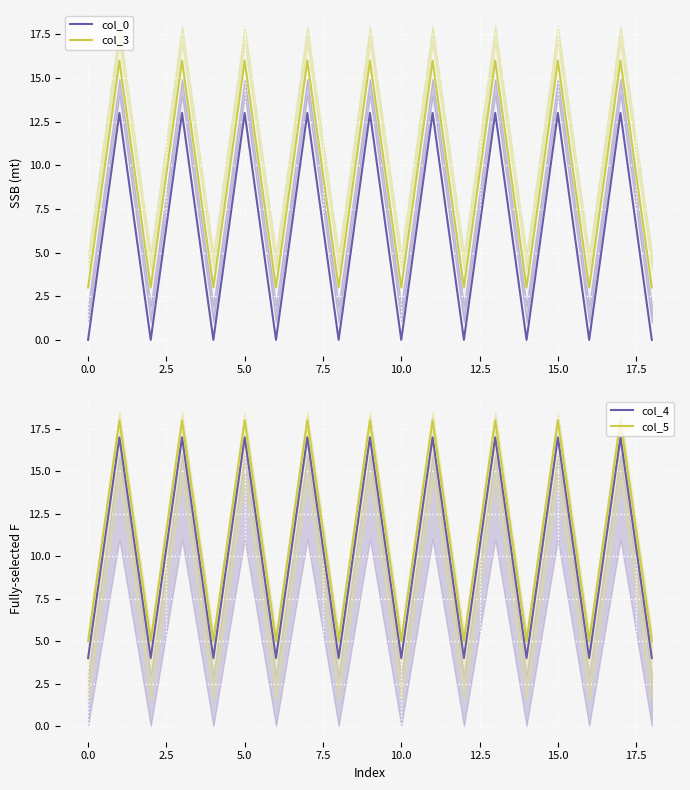

Count the col_4 values in the range 4 to 17.

19